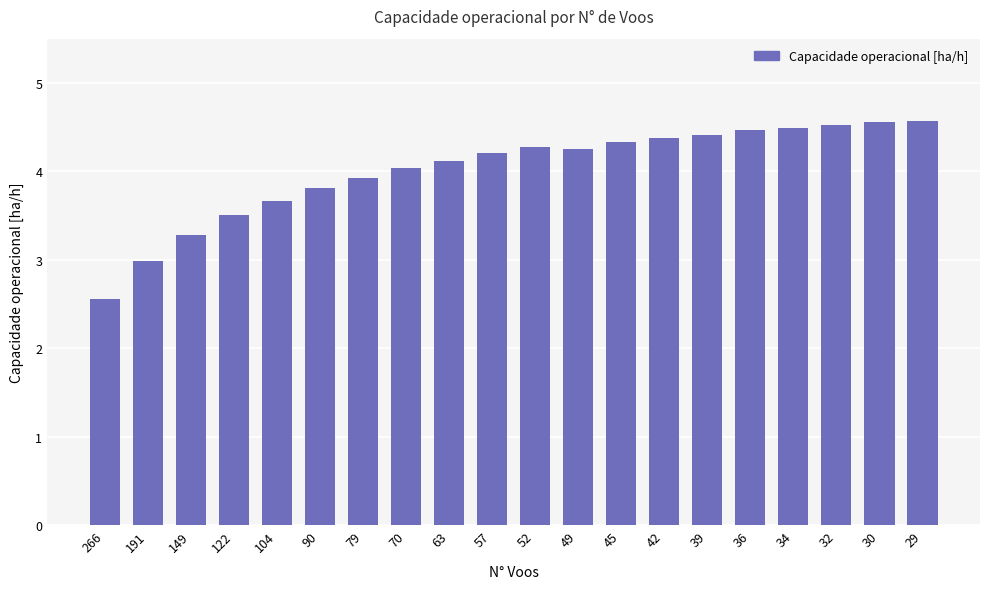

Reading right to left, list all the values displayed in this chart.

29=4.6	30=4.6	32=4.5	34=4.5	36=4.5	39=4.4	42=4.4	45=4.3	49=4.3	52=4.3	57=4.2	63=4.1	70=4.0	79=3.9	90=3.8	104=3.7	122=3.5	149=3.3	191=3.0	266=2.6